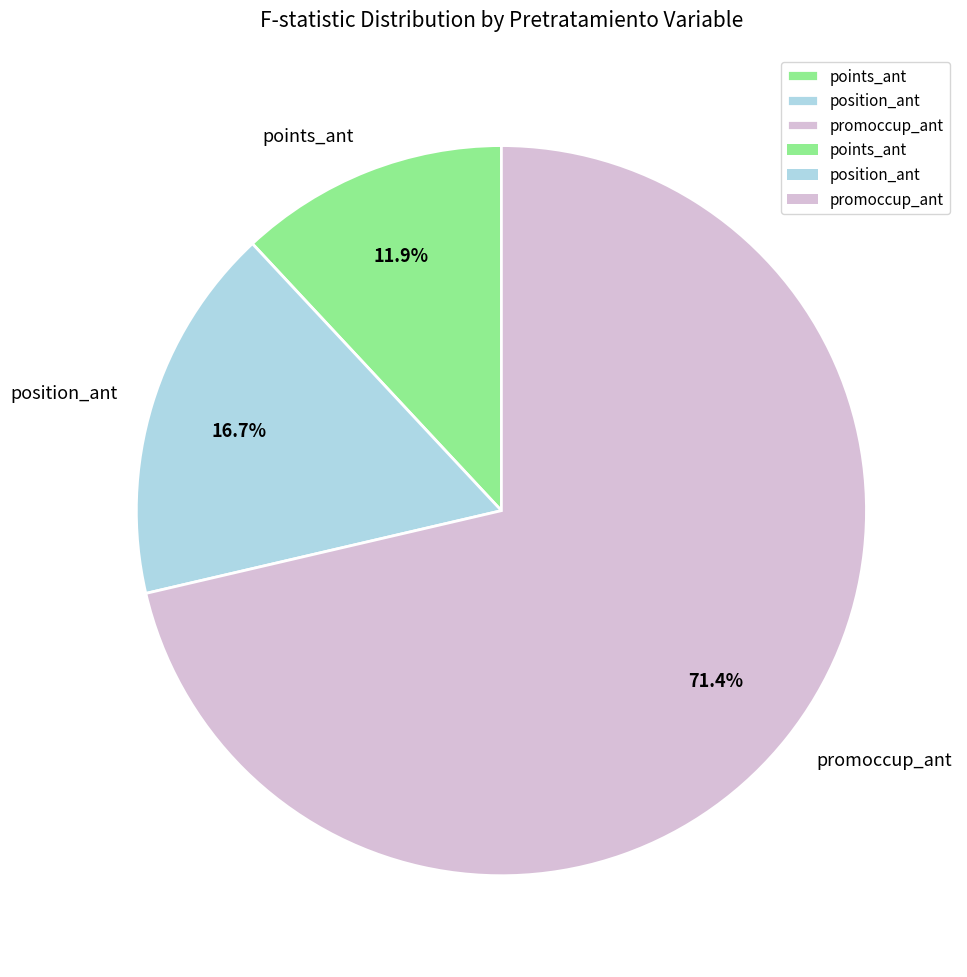

What percentage is NOT represented by points_ant?

88.1%